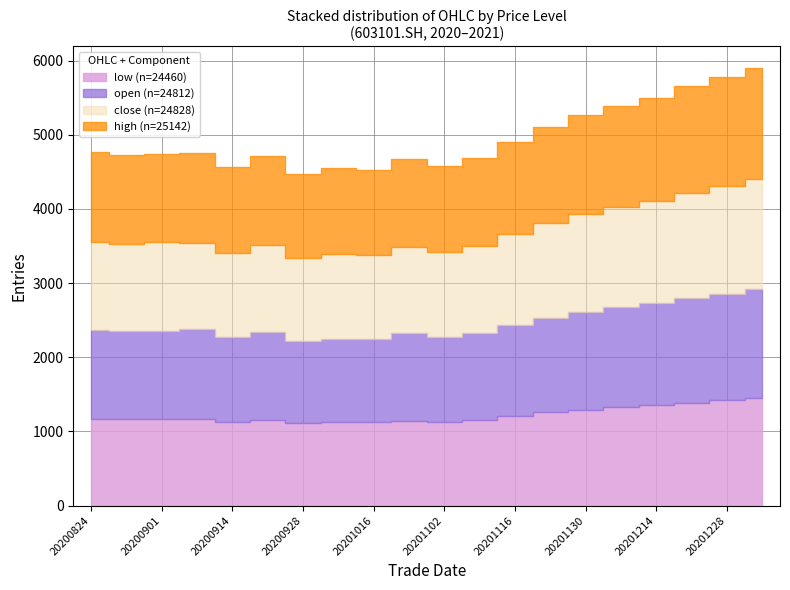

Which has a higher value, 20201016 or 20200901?

20200901